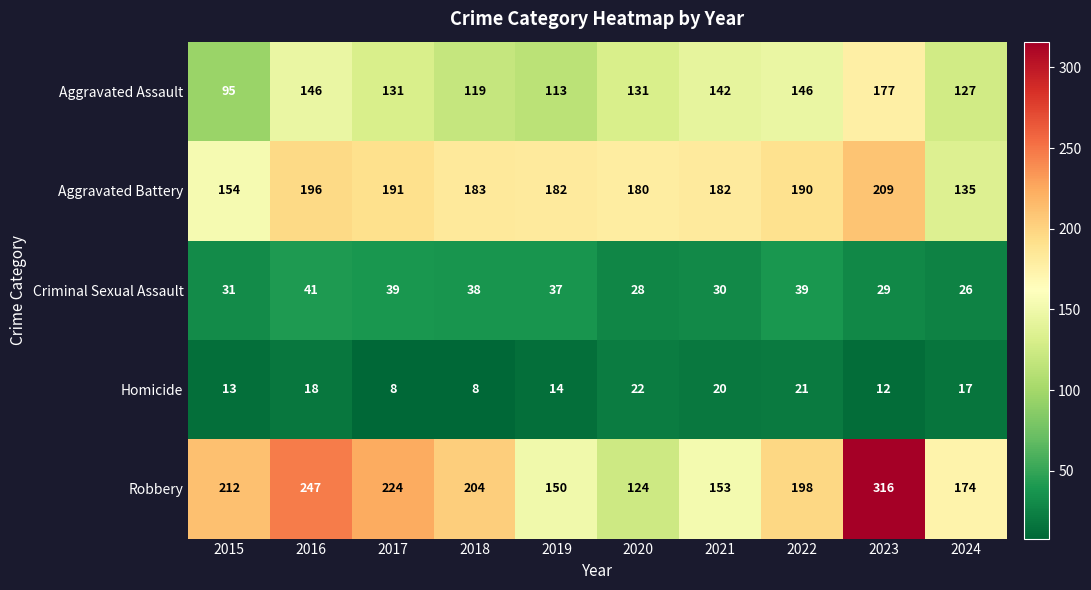

Is it true that Homicide equals 18 at 2016?

True